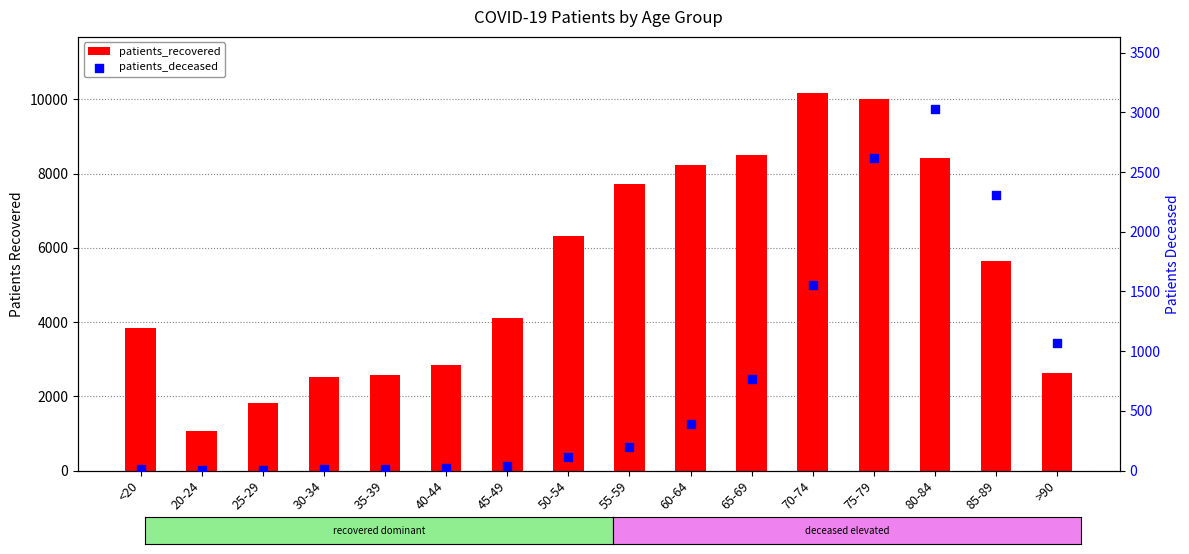

What is the total value across all series at 50-54?

6445